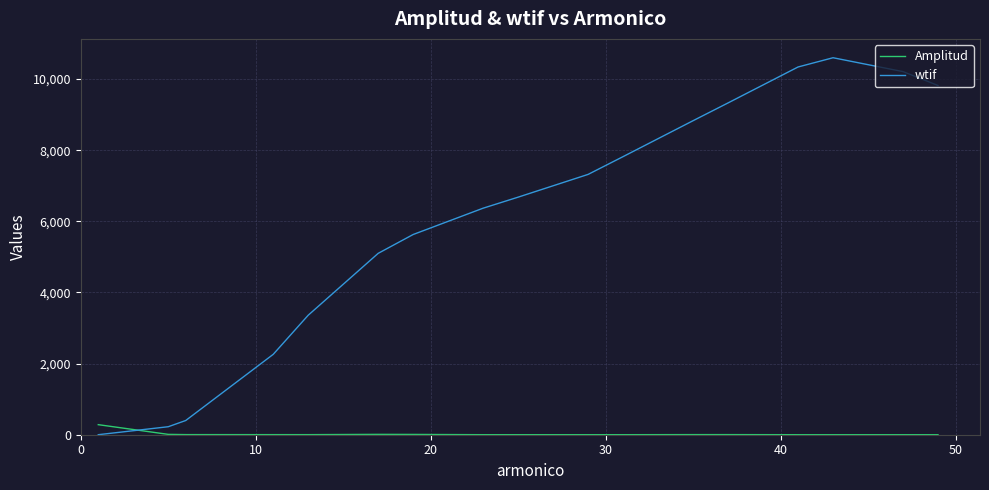

List the series in order of their overall mean, lowest first.

Amplitud, wtif